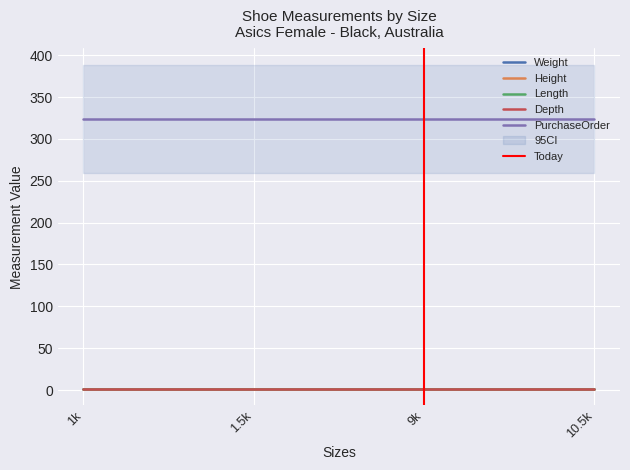

Reading left to right, what are all the values shown in this chart?

Weight: 1	1	1	1
Height: 1	1	1	1
Length: 1	1	1	1
Depth: 1	1	1	1
PurchaseOrder: 324	324	324	324